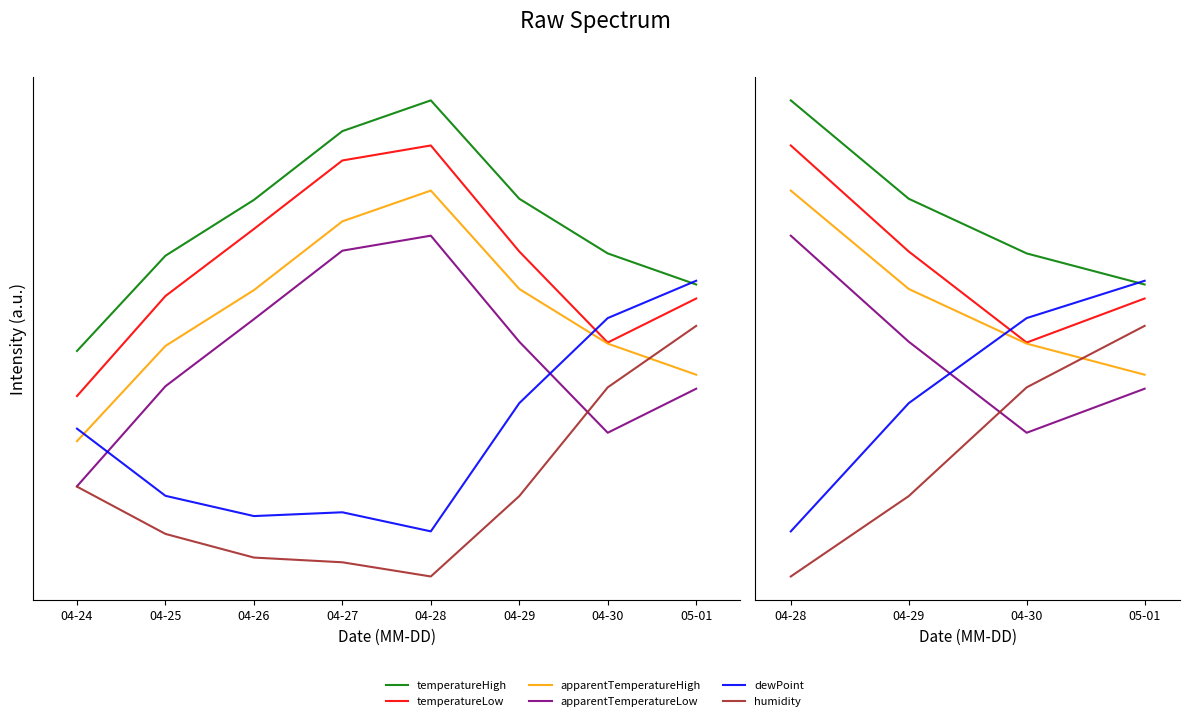

What is the difference between the highest and lowest values at 04-29?

1.2